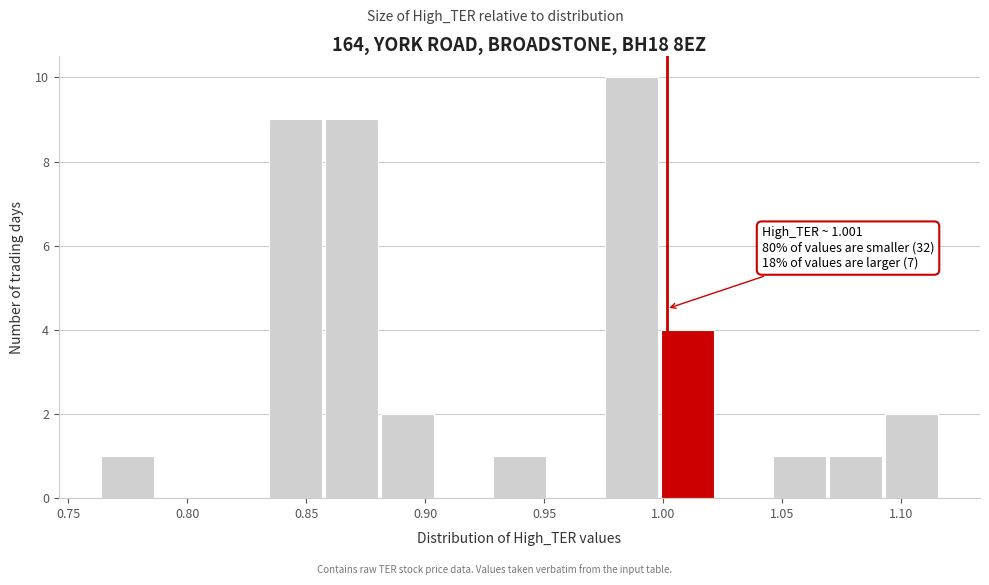

Which range on the x-axis has the tallest bar?

0.975 to 1.000